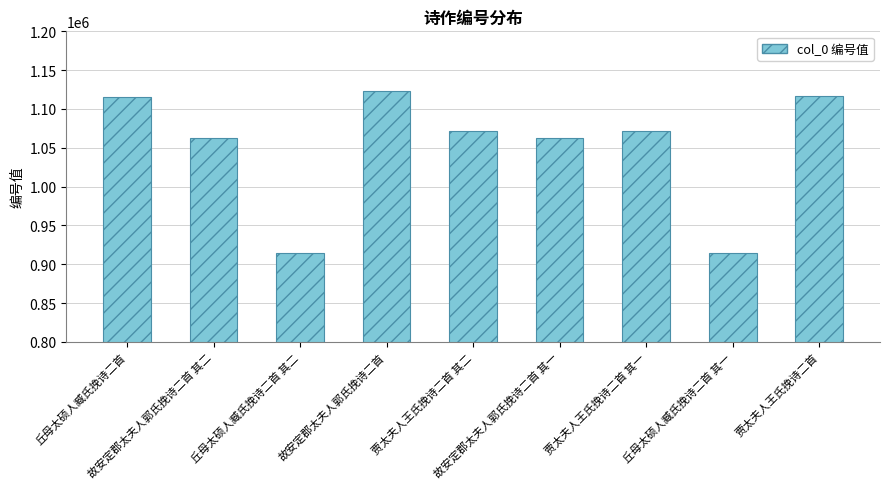

How many data points does each series have?

9